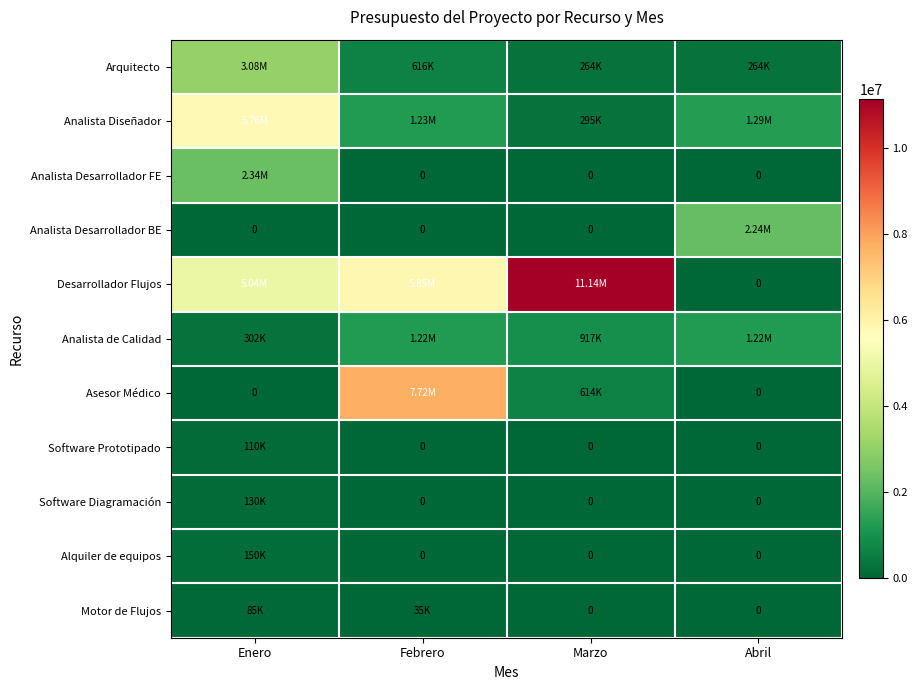

What is the average value of the Asesor Médico series?

2082800.0